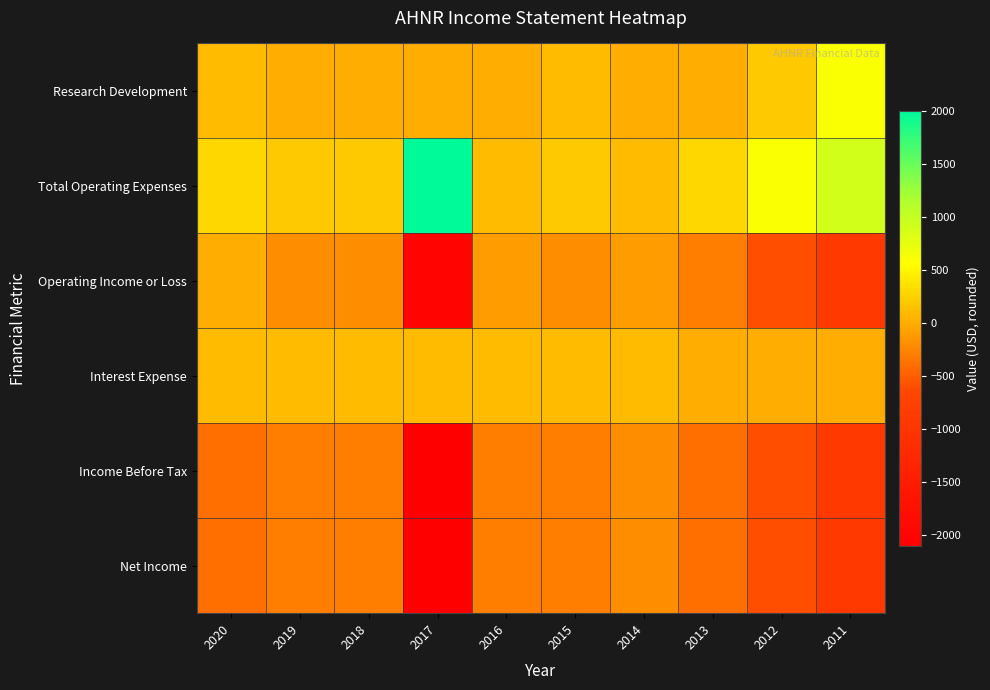

Rank the series at 2013 from highest to lowest value.

Total Operating Expenses, Research Development, Interest Expense, Operating Income or Loss, Income Before Tax, Net Income